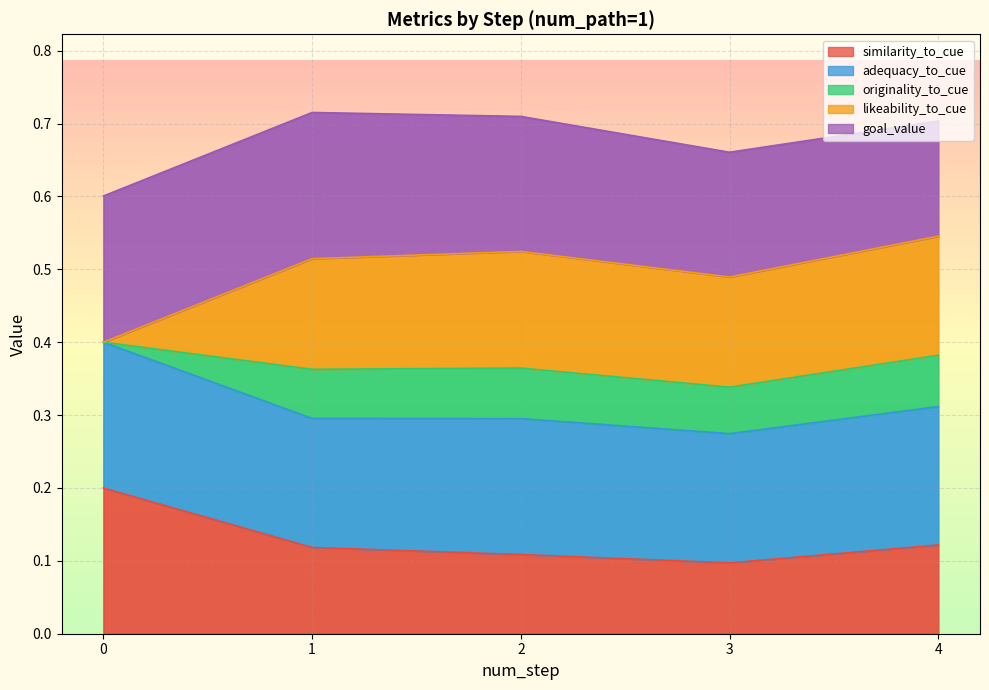

What are all the series names shown in the legend?

similarity_to_cue, adequacy_to_cue, originality_to_cue, likeability_to_cue, goal_value